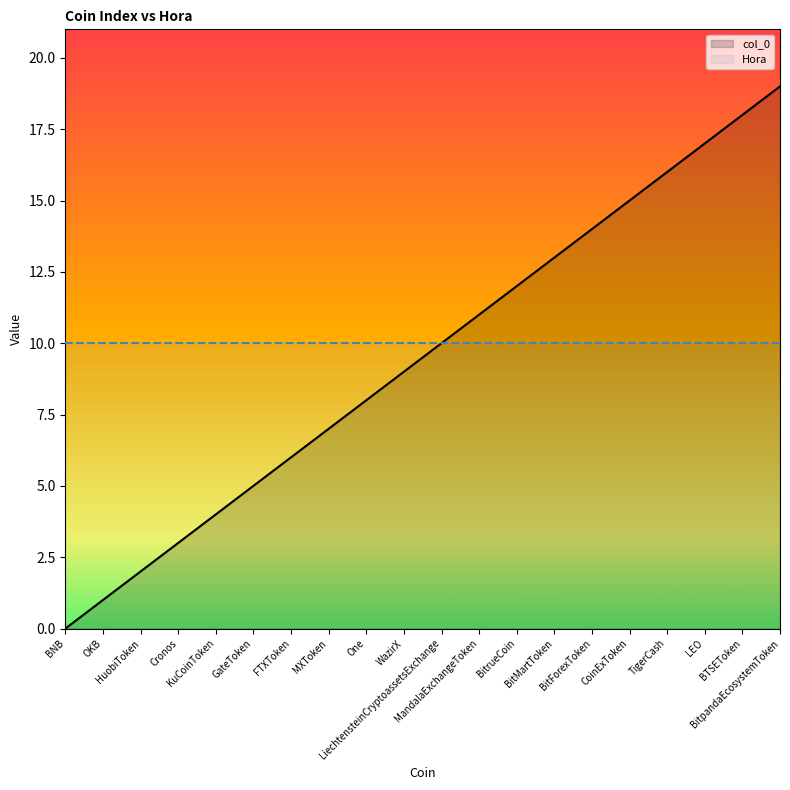

What is the label of the 3rd point from the left?

HuobiToken